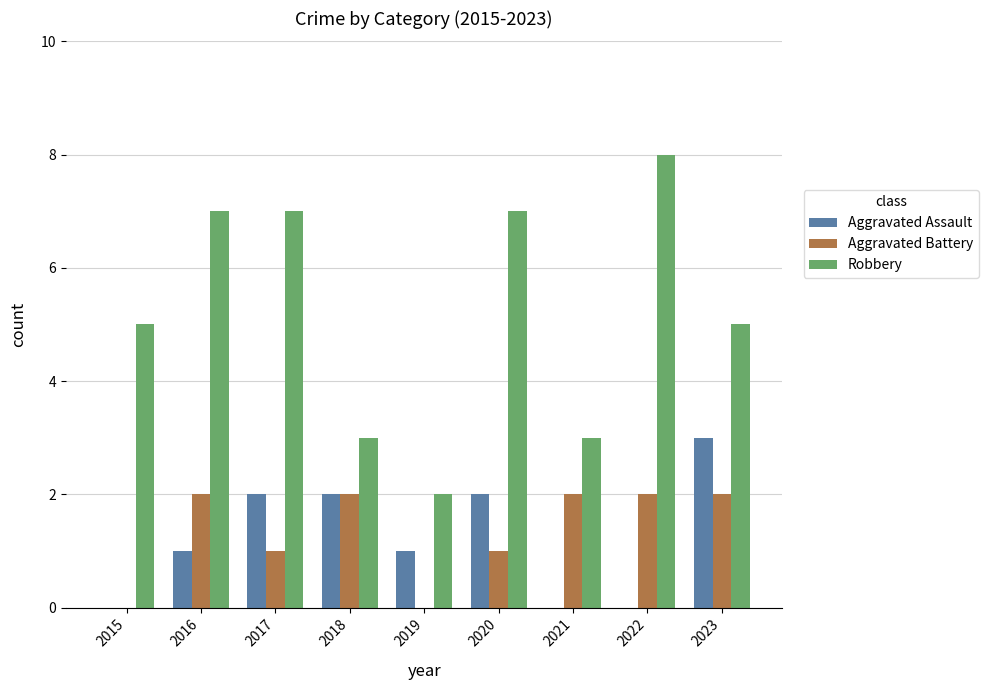

Reading left to right, extract all data points from this chart.

Aggravated Assault: 0	1	2	2	1	2	0	0	3
Aggravated Battery: 0	2	1	2	0	1	2	2	2
Robbery: 5	7	7	3	2	7	3	8	5